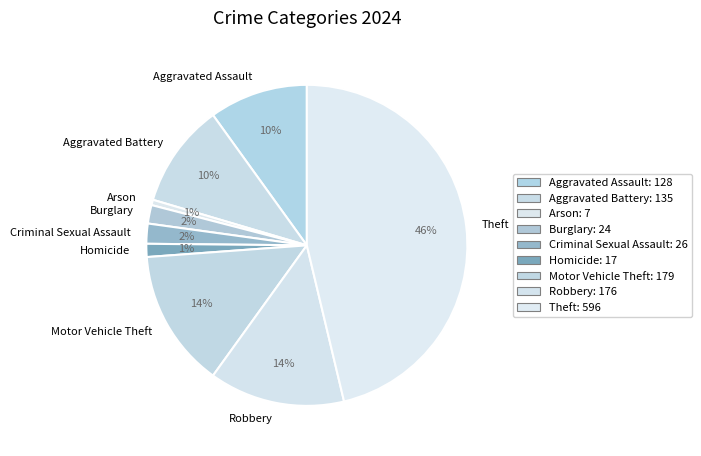

Which category has the biggest portion of the pie?

Theft